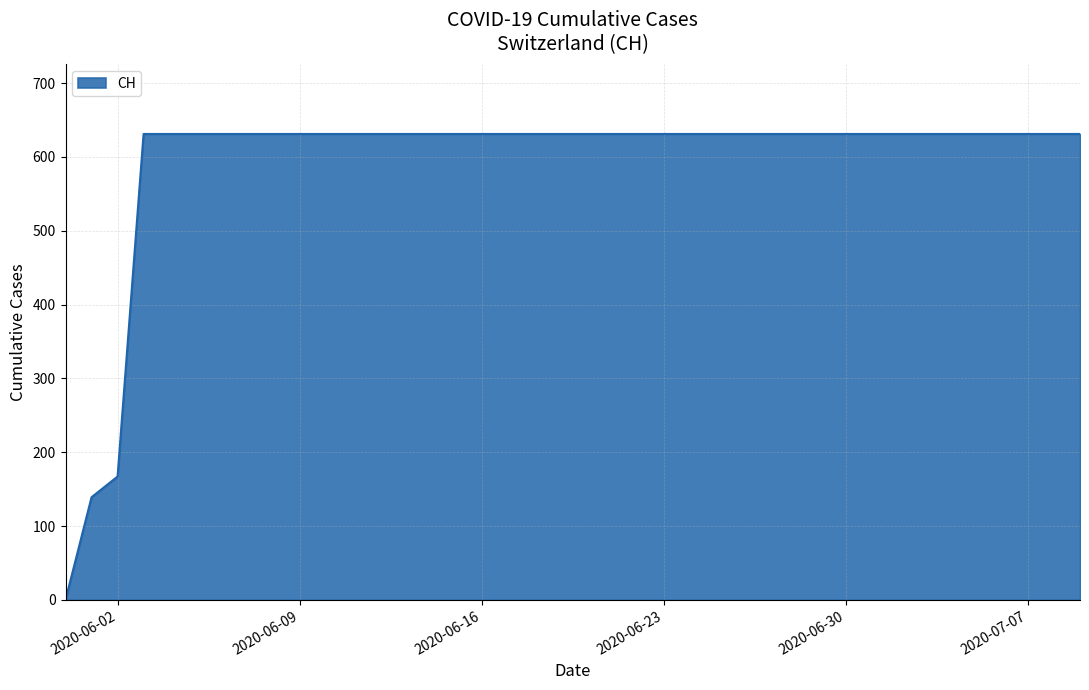

What is the difference between the maximum and minimum values?

631